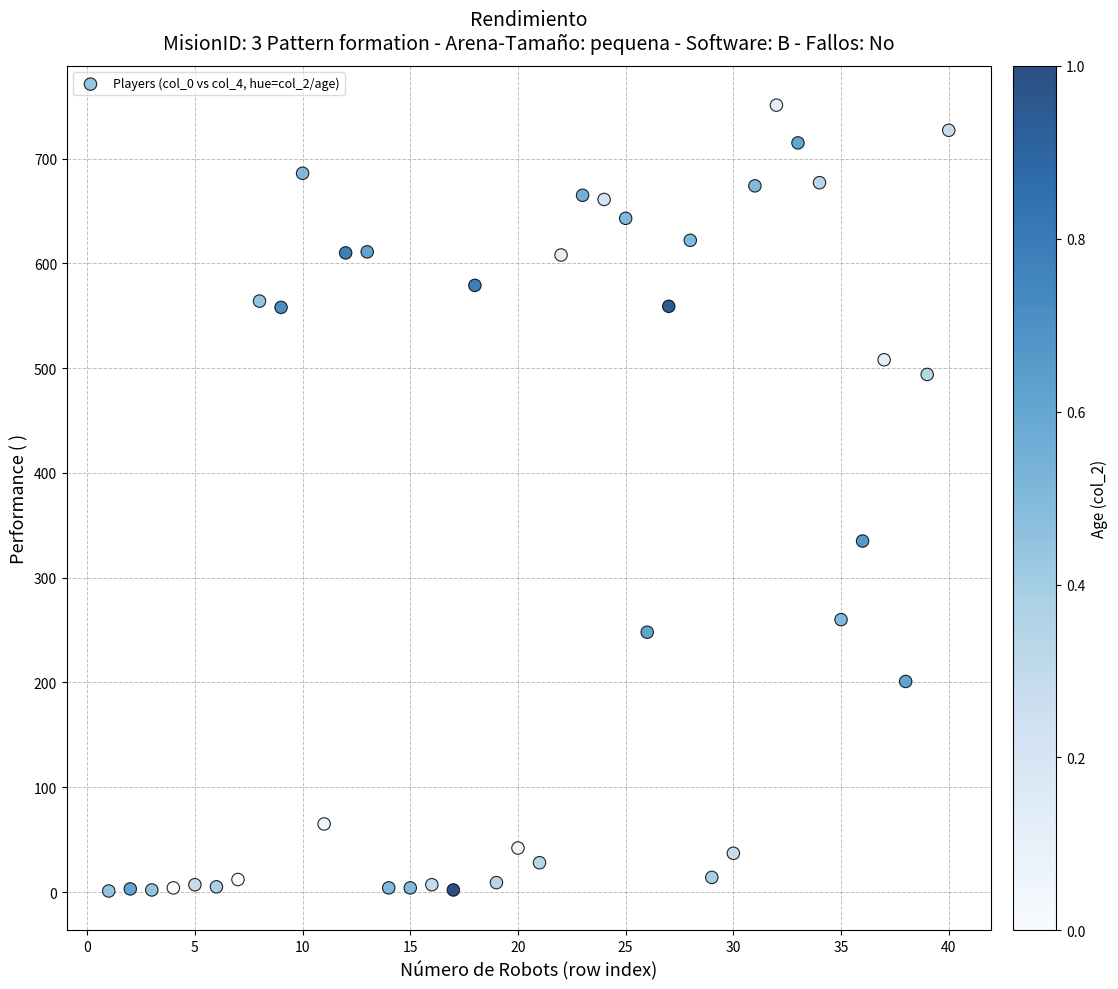

What is the range of X values (max minus min)?

39